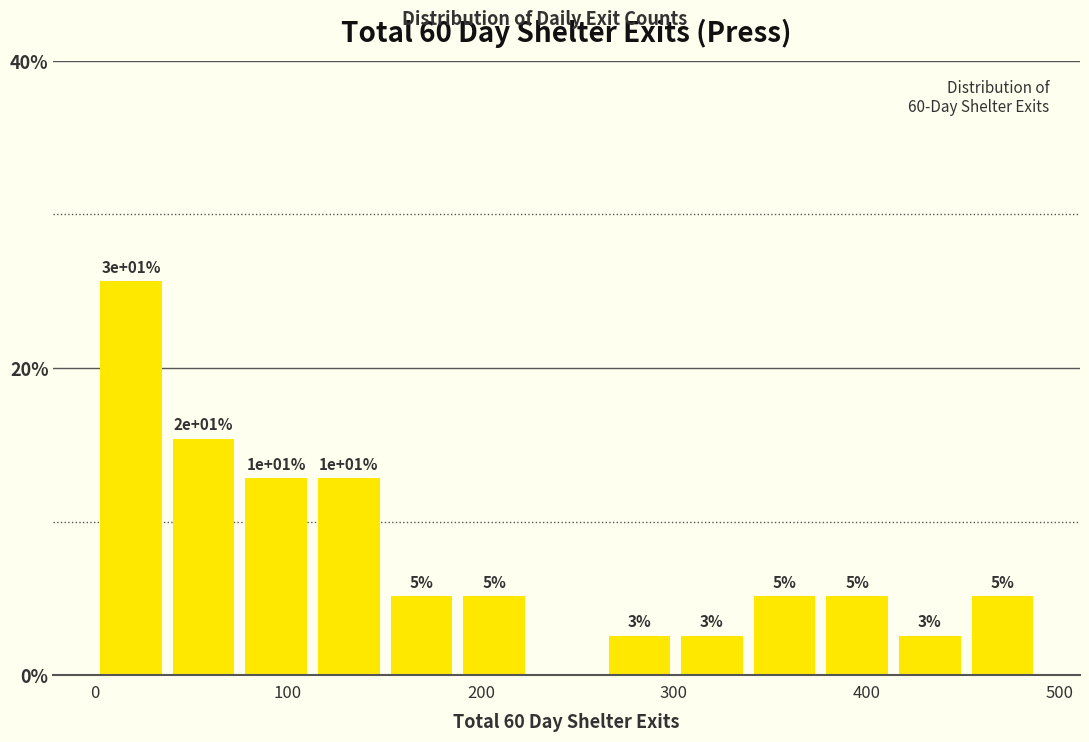

Read against the x-axis, roughly where is the centre of the tallest bar?

20